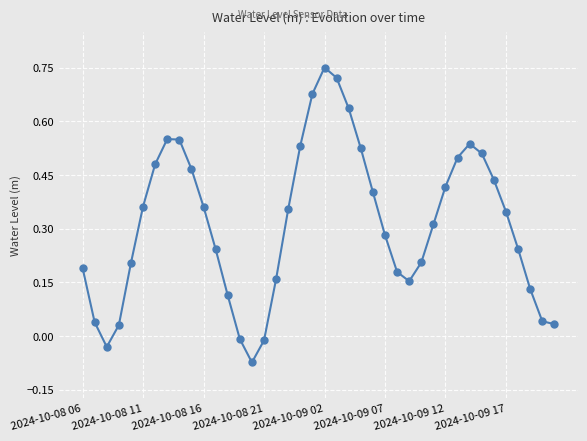

True or false: there are more than 1 points higher than both neighbors.

True